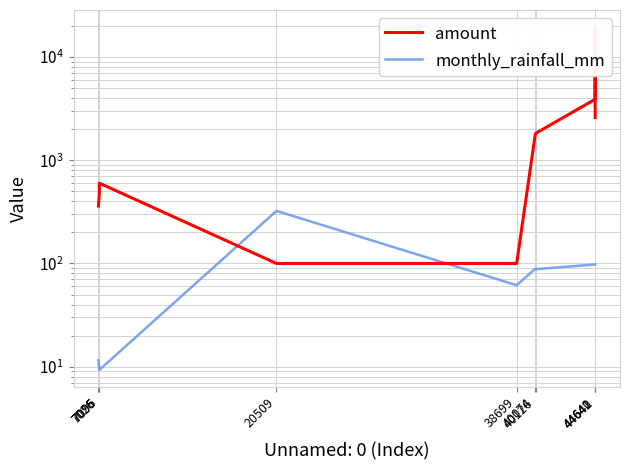

What is the maximum value shown in the chart?

19500.0